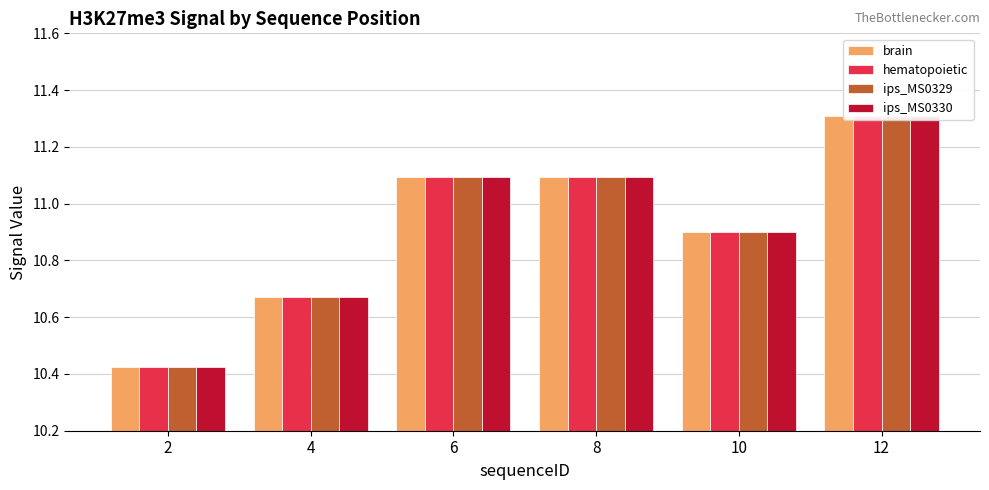

List the labels in order of ips_MS0329 value, largest first.

12, 6, 8, 10, 4, 2